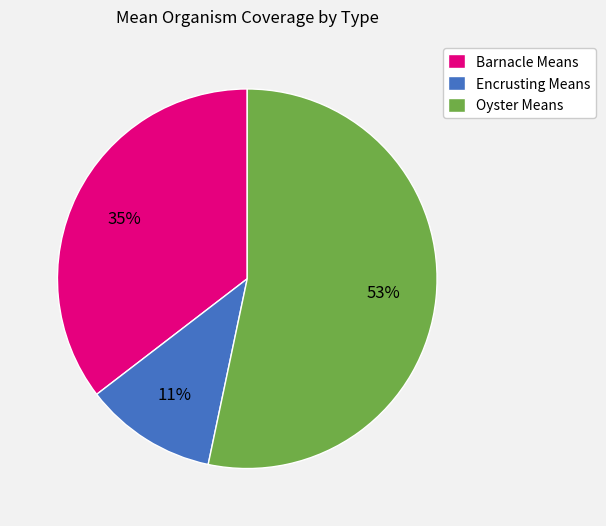

Is the sum of Encrusting Means and Oyster Means greater than half?

Yes